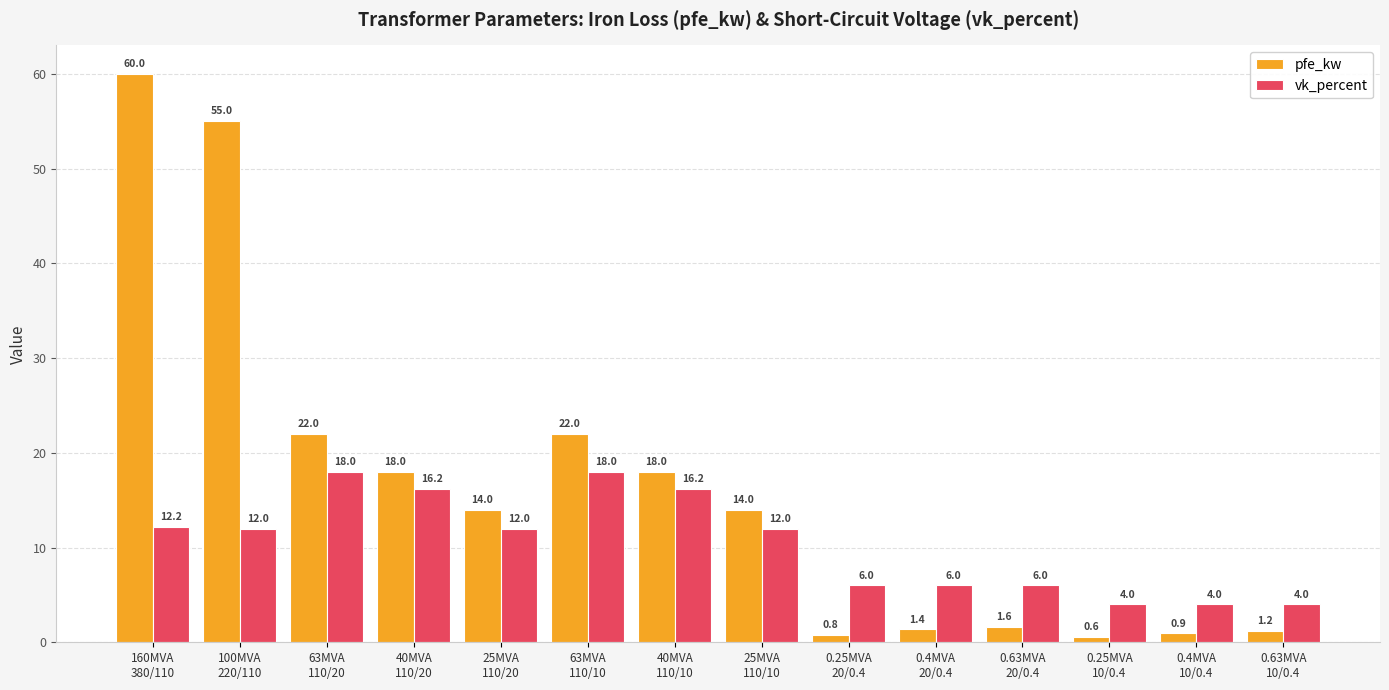

At how many categories does at least one series exceed 20?

4